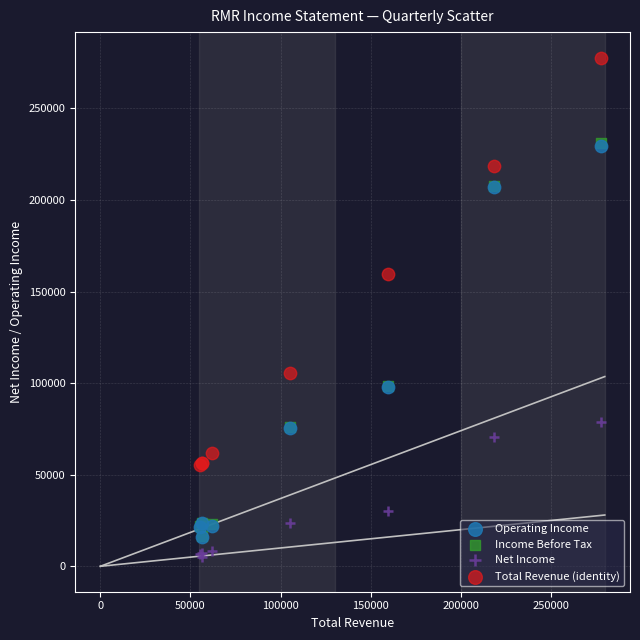

Which series contains the lowest Y value?

Net Income